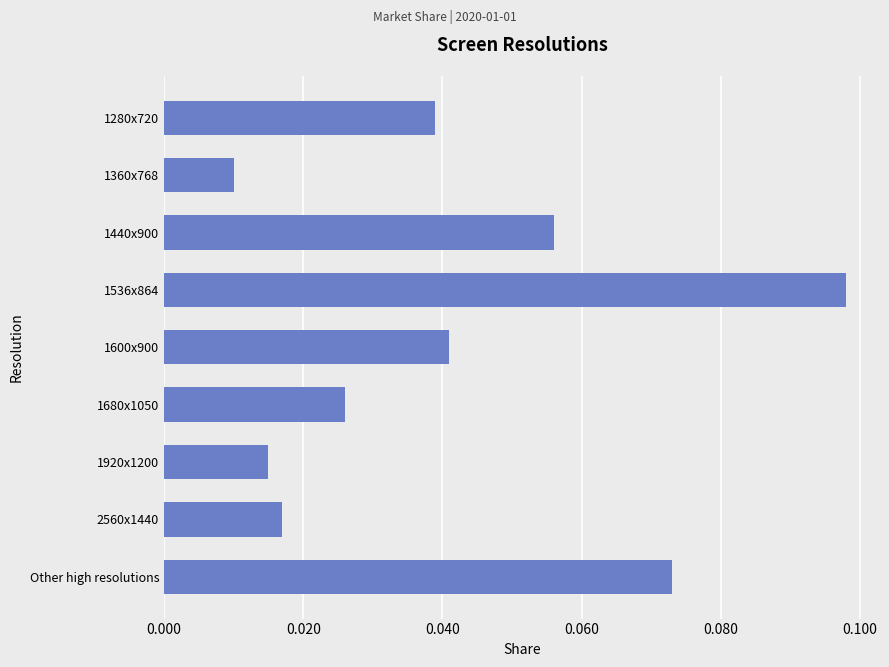

What is the sum of all values?

0.4